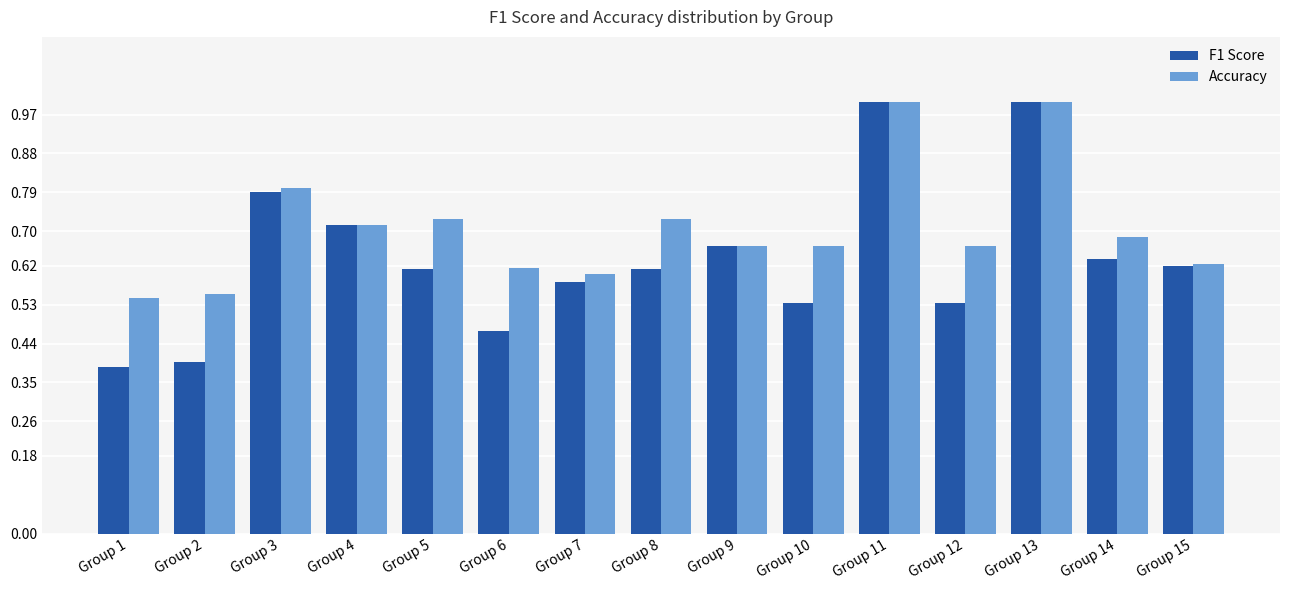

What is the difference between the Accuracy values at Group 7 and Group 4?

0.1